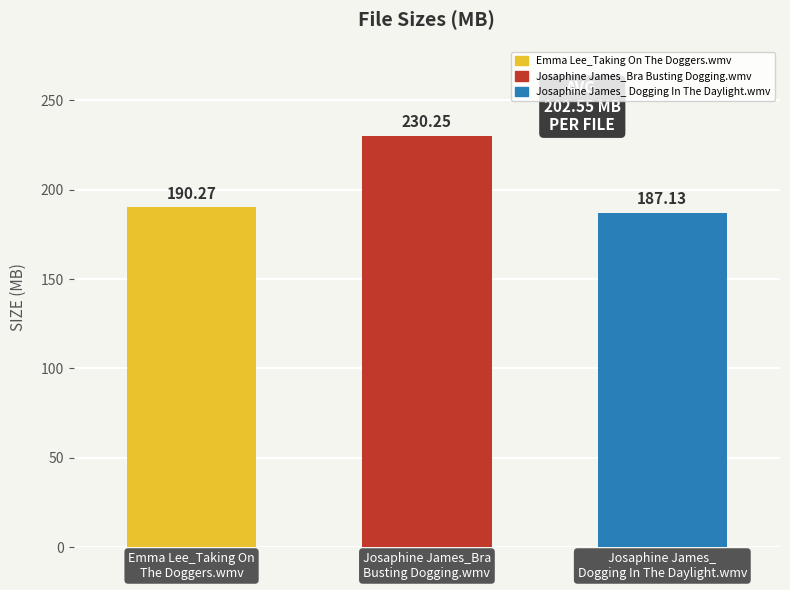

Which category has the highest value across all series?

Josaphine James_Bra
Busting Dogging.wmv